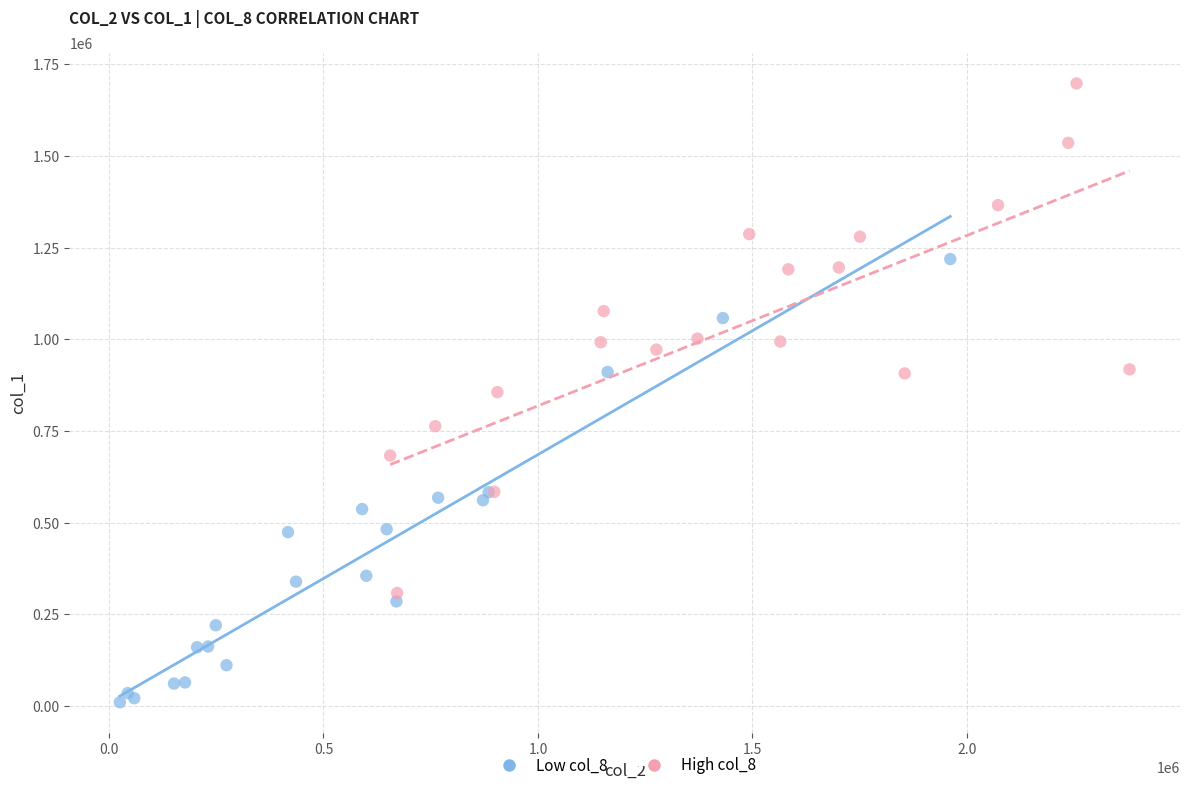

Which series reaches the maximum Y coordinate?

High col_8